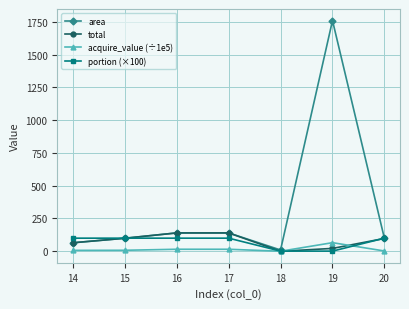

What is the sum of all acquire_value (÷1e5) values?

113.6